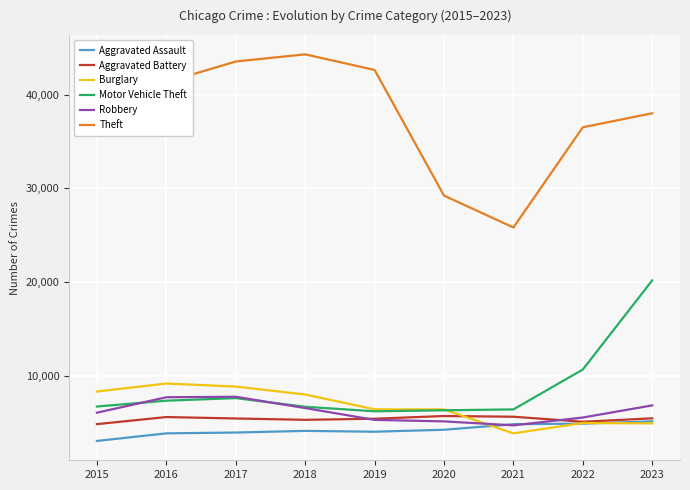

What are all the series names shown in the legend?

Aggravated Assault, Aggravated Battery, Burglary, Motor Vehicle Theft, Robbery, Theft